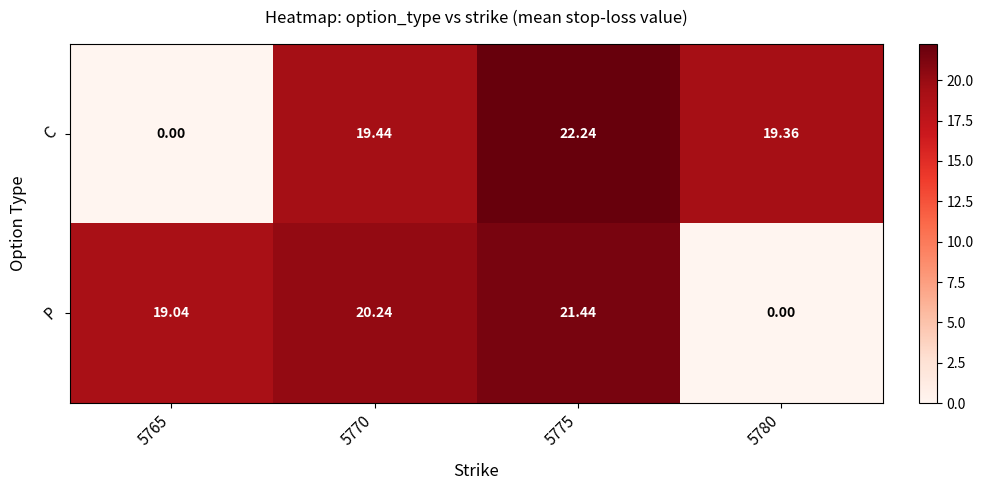

At 5780, list the series in order from smallest to largest.

P, C